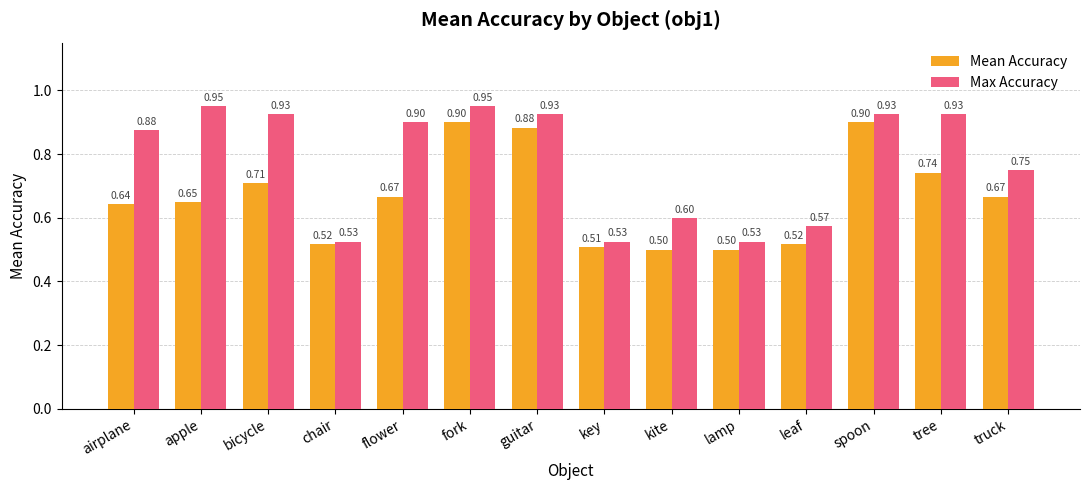

What is the difference between the second highest and second lowest values in the Max Accuracy series?

0.4